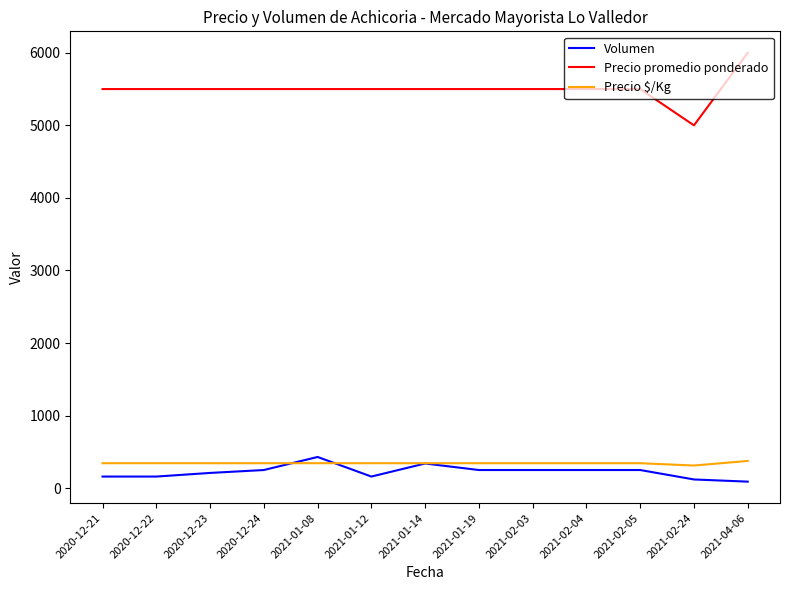

Rank the series at 2021-04-06 from lowest to highest value.

Volumen, Precio $/Kg, Precio promedio ponderado